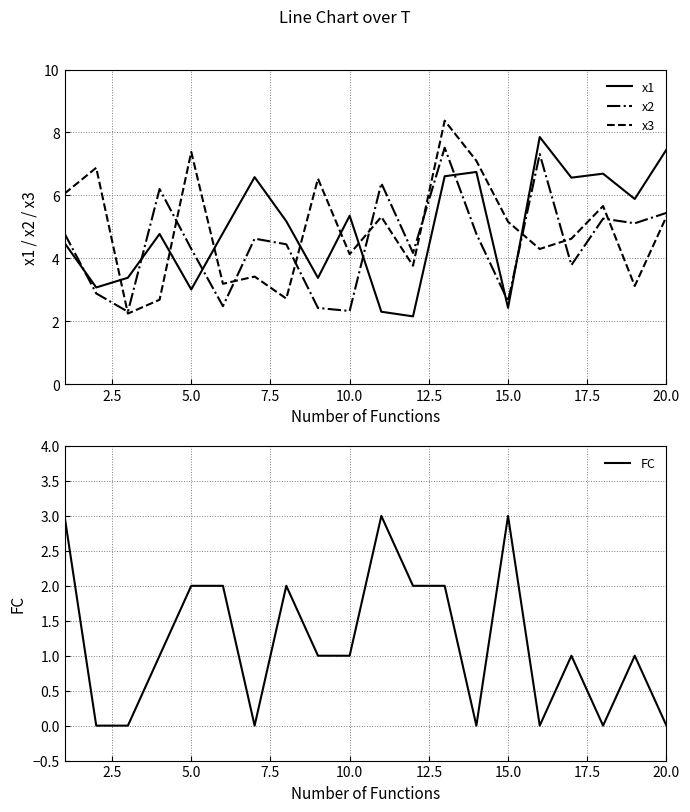

True or false: x3 has more than 2 points higher than both neighbors.

True